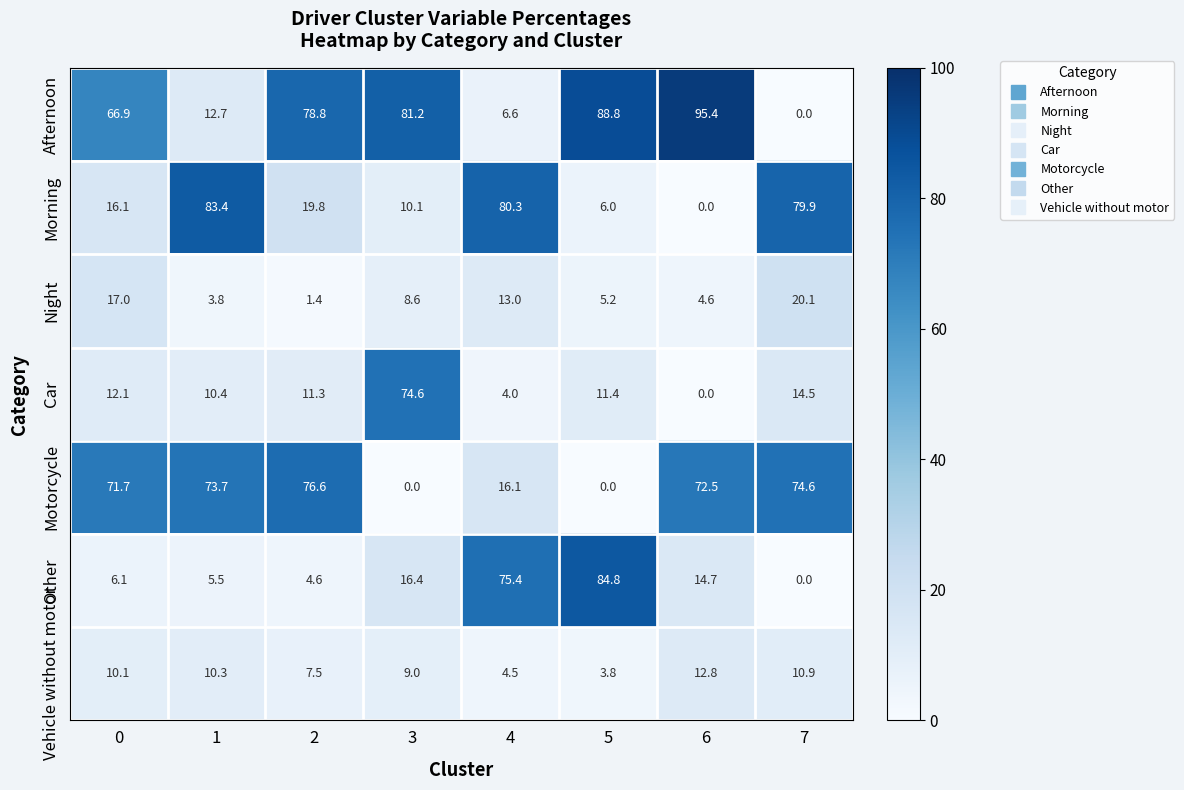

How many data points does each series have?

8